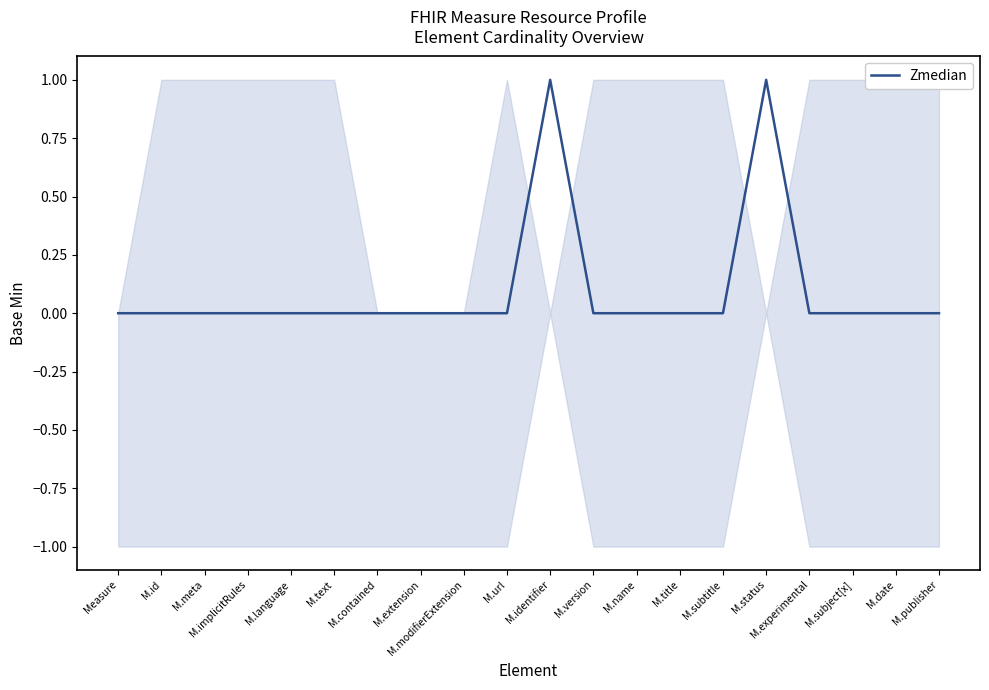

How many categories are shown in the chart?

20